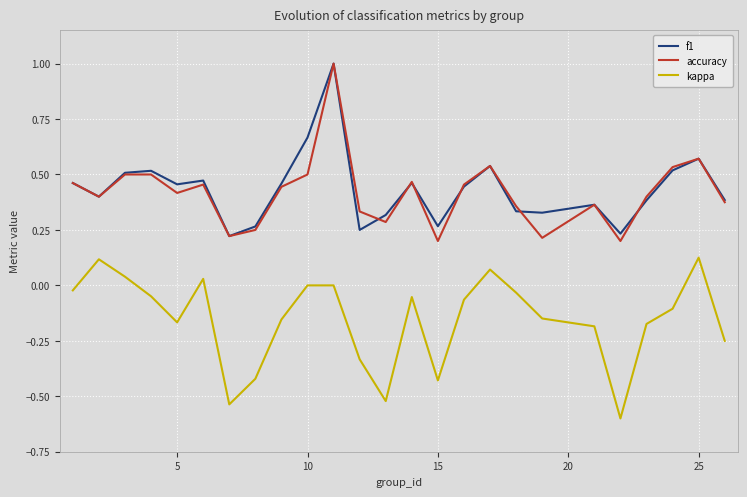

What is the greatest value displayed?

1.0